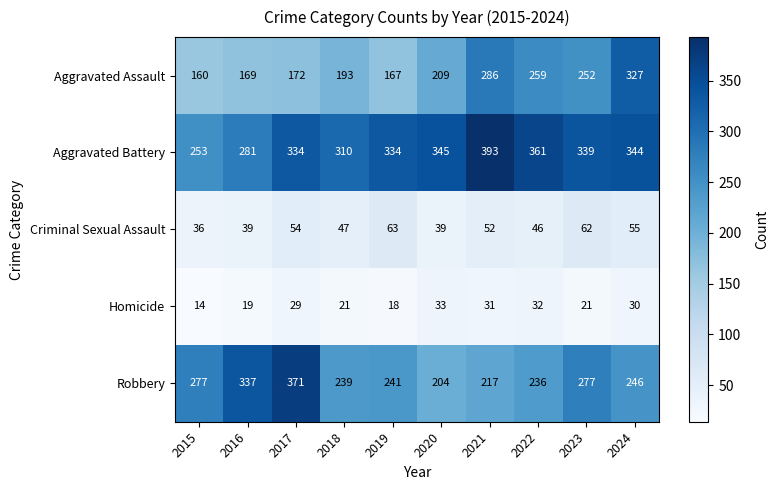

How many values in the Aggravated Assault series are below 209?

5